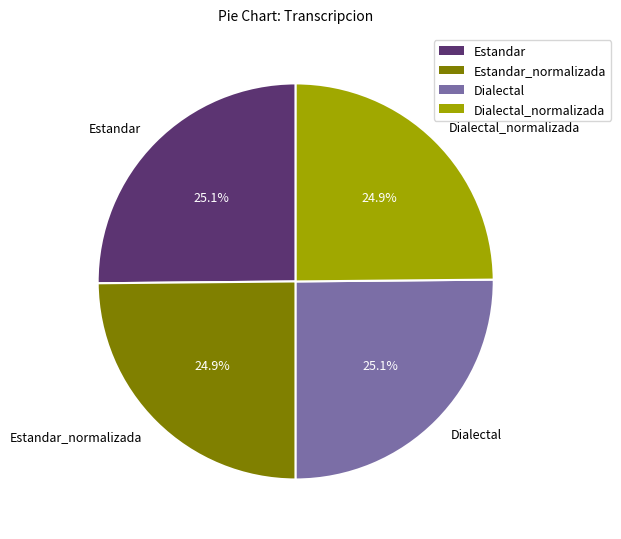

Approximately how many times larger is the value at Estandar compared to Dialectal_normalizada?

1.0